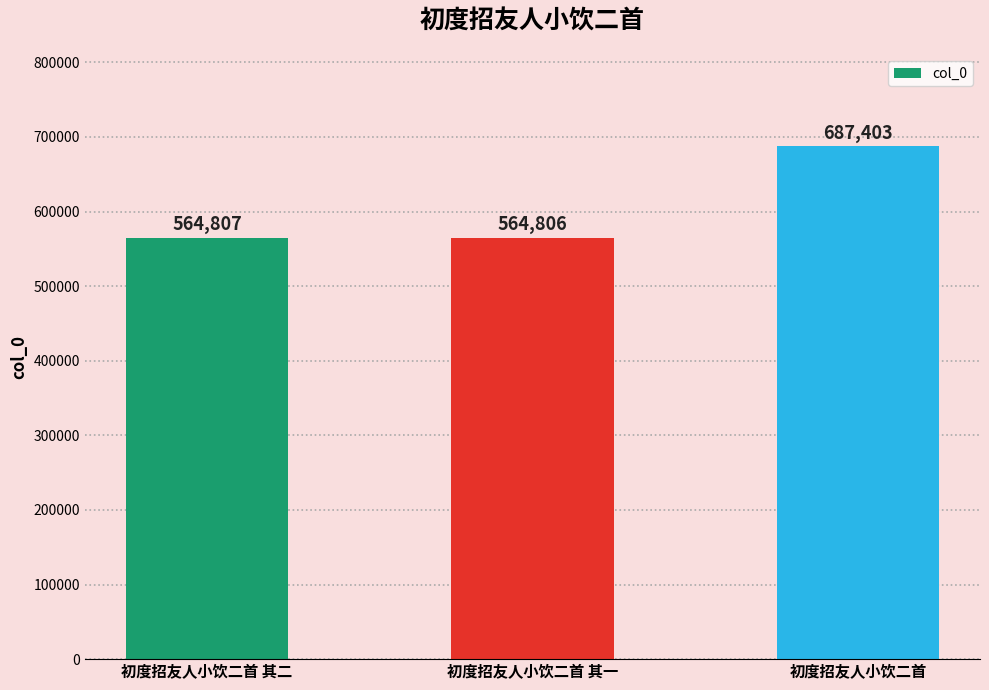

What is the difference between the maximum and minimum values?

122597